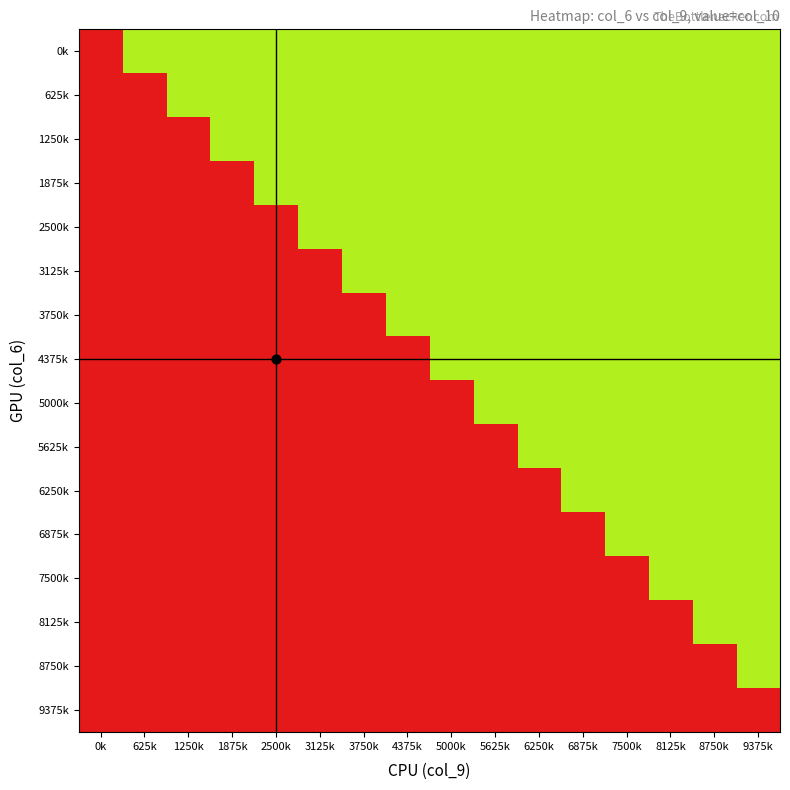

Which category has the highest value across all series?

0k